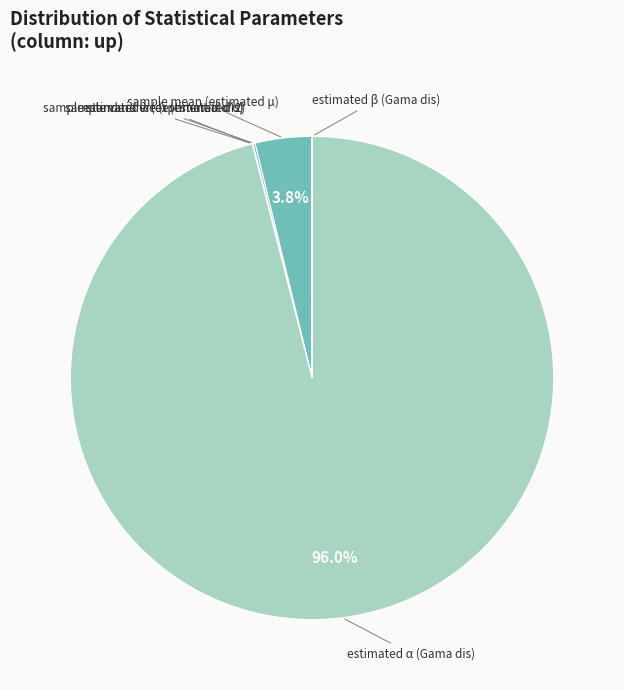

Rank the categories by value from lowest to highest.

estimated λ (exponential dis), estimated β (Gama dis), sample standard error (estimated σ), sample variance (estimated σ^2), sample mean (estimated μ), estimated α (Gama dis)